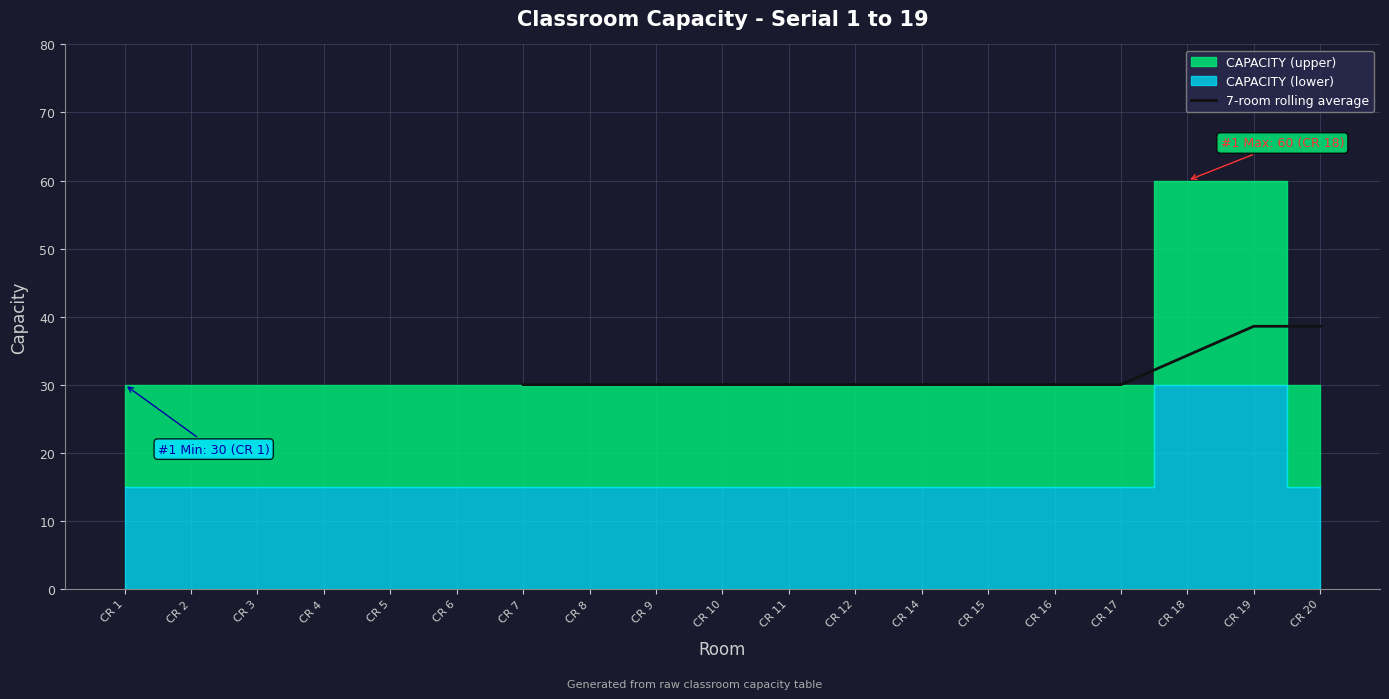

What is the highest value of the 7-room rolling average series?

38.6